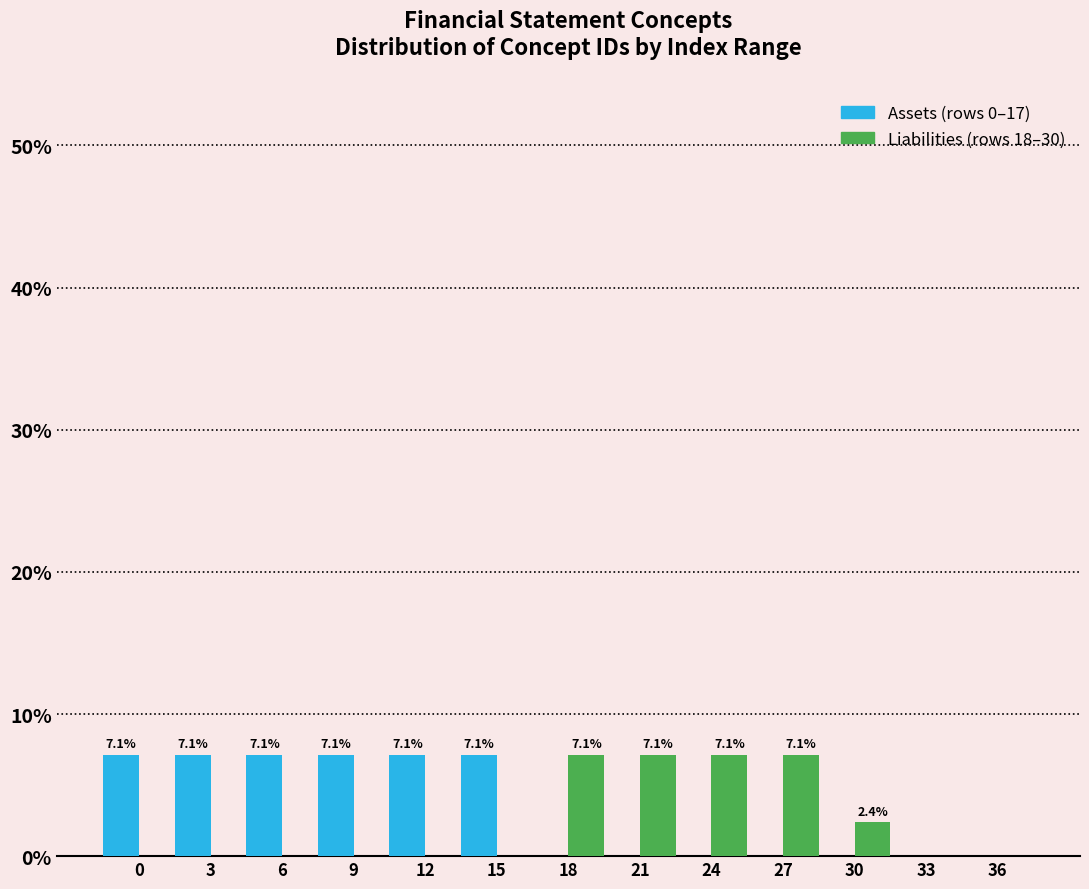

What is the greatest value displayed?

7.1